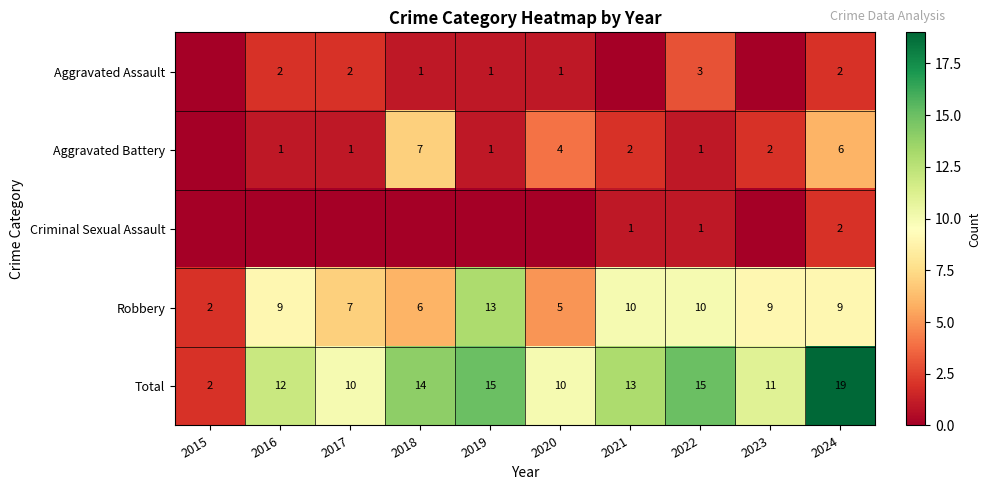

Count the number of data series in this chart.

5